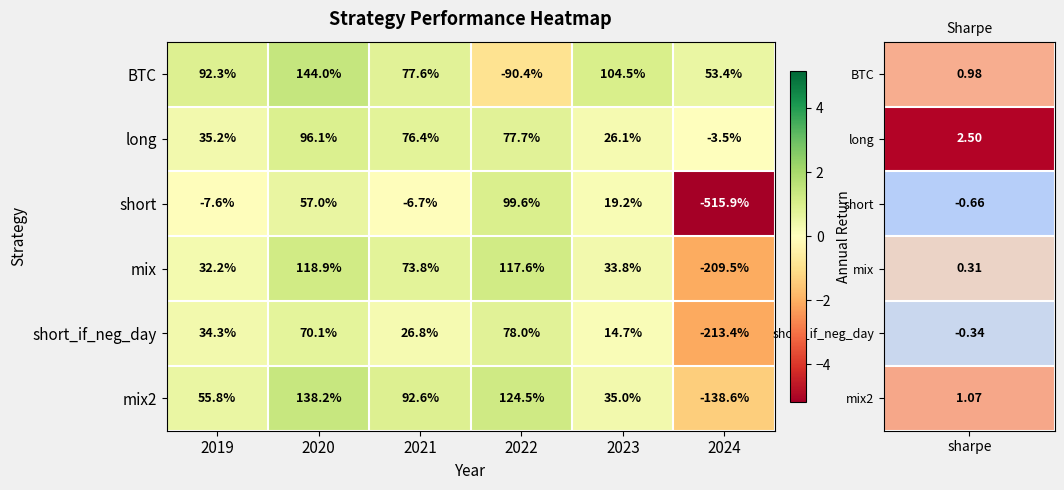

What is the difference between the mix values at 2020 and 2022?

1.3